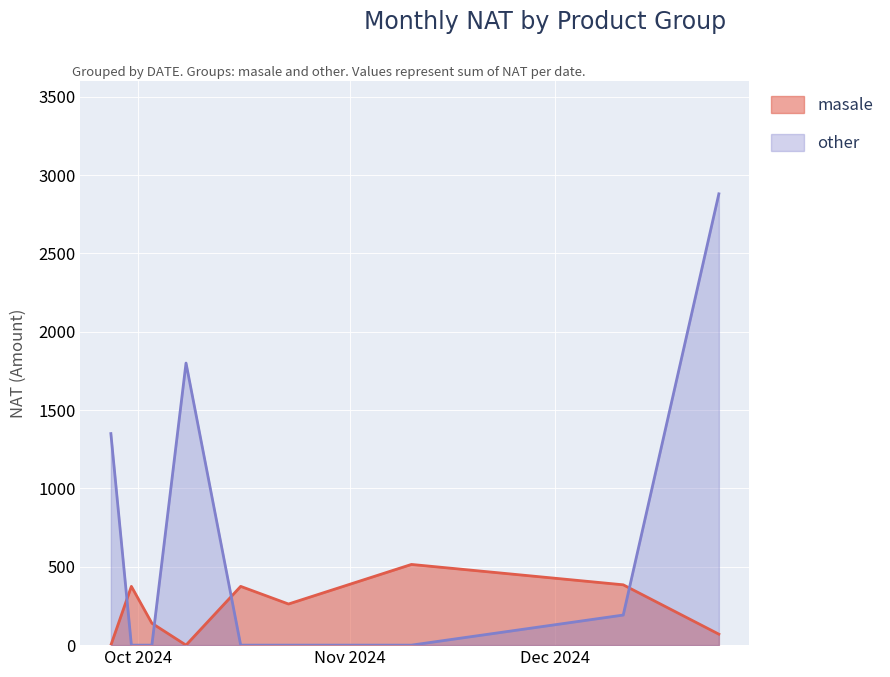

Is the value of masale at 2024-10-23 greater than the value of other at 2024-11-10?

Yes